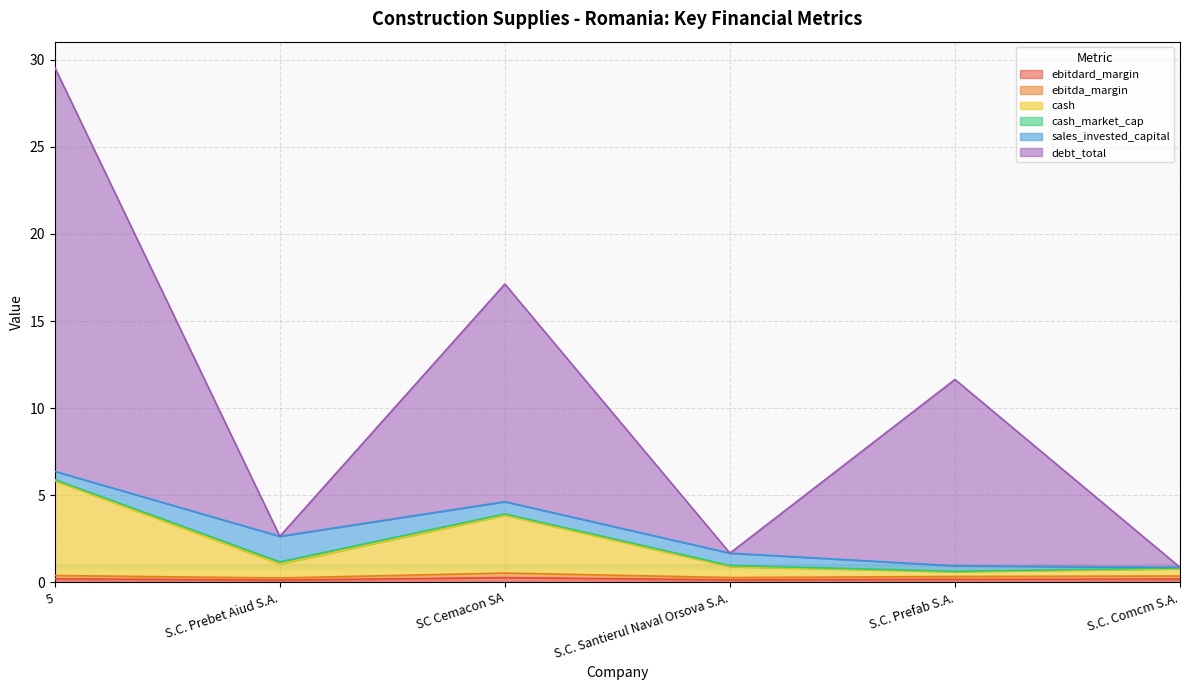

How many lines are shown in the chart?

6